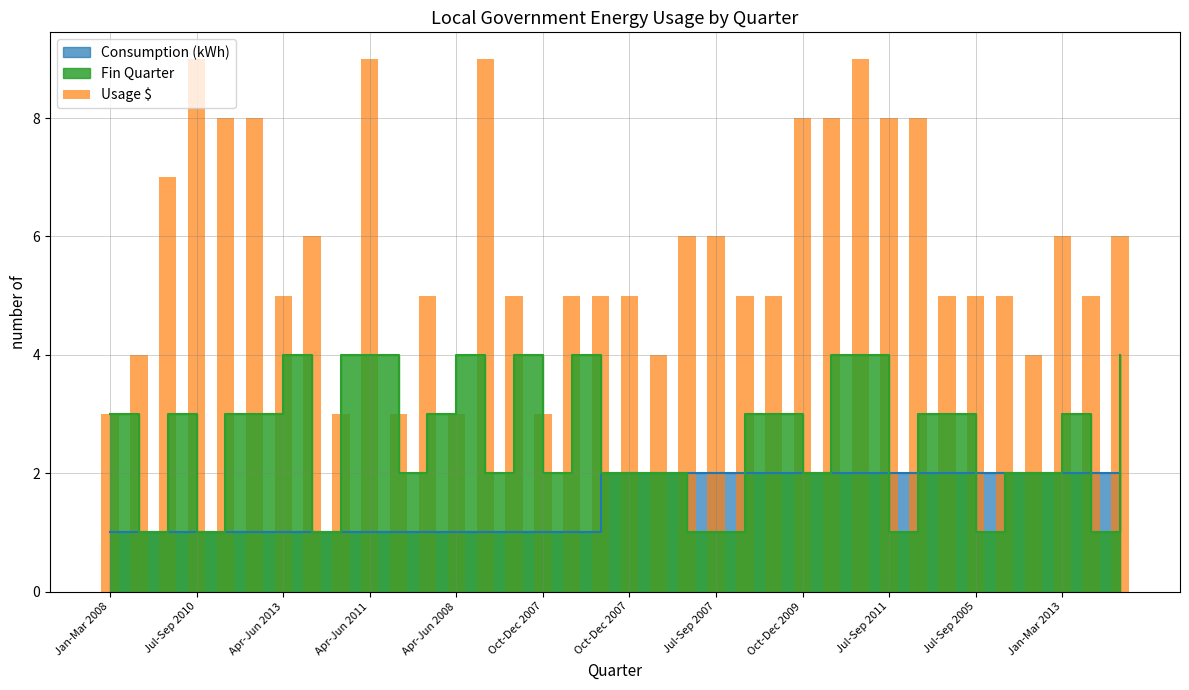

The value at Oct-Dec 2009 is 8. True or false?

True